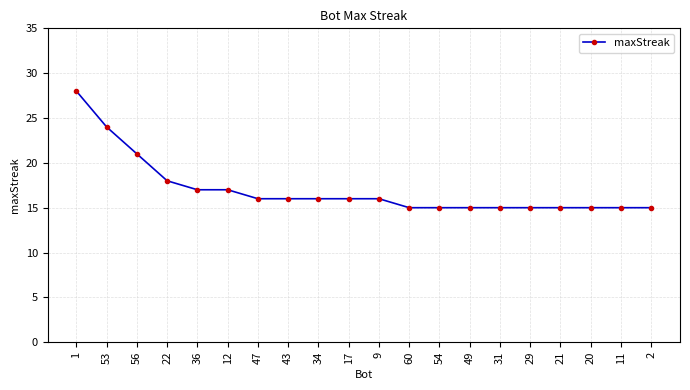

How many lines are shown in the chart?

1